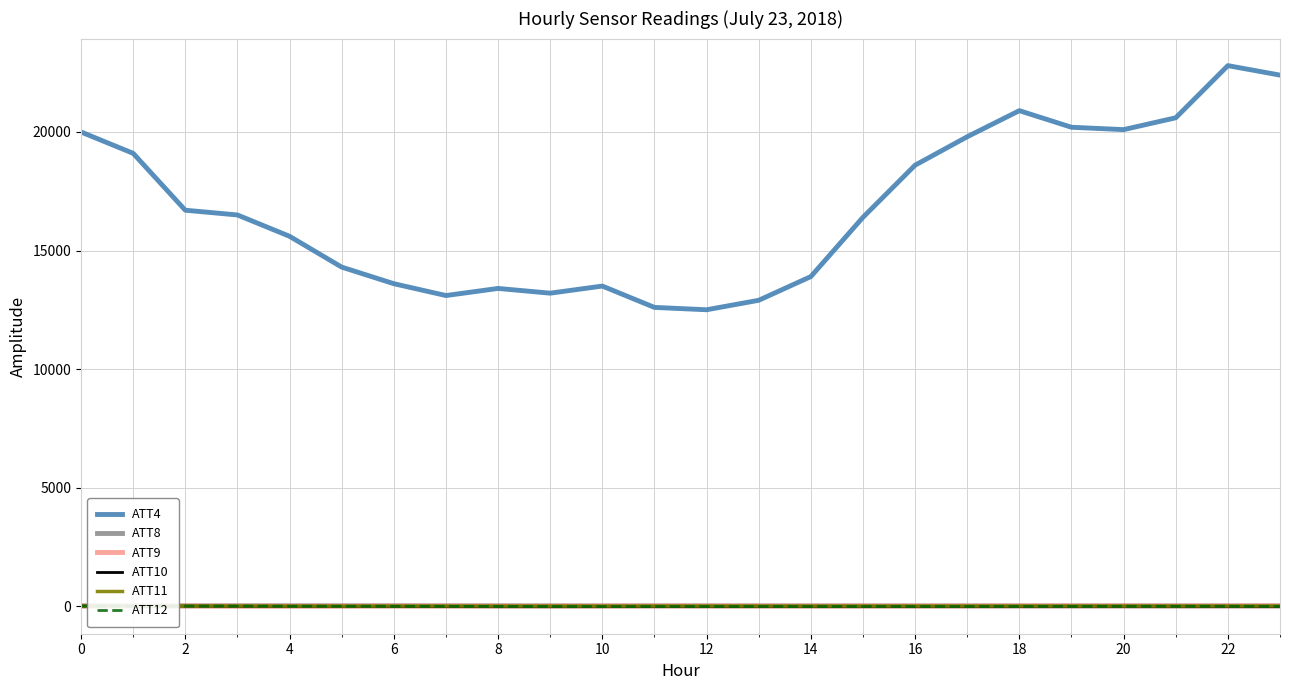

True or false: ATT12 has more than 0 interior local peaks.

True